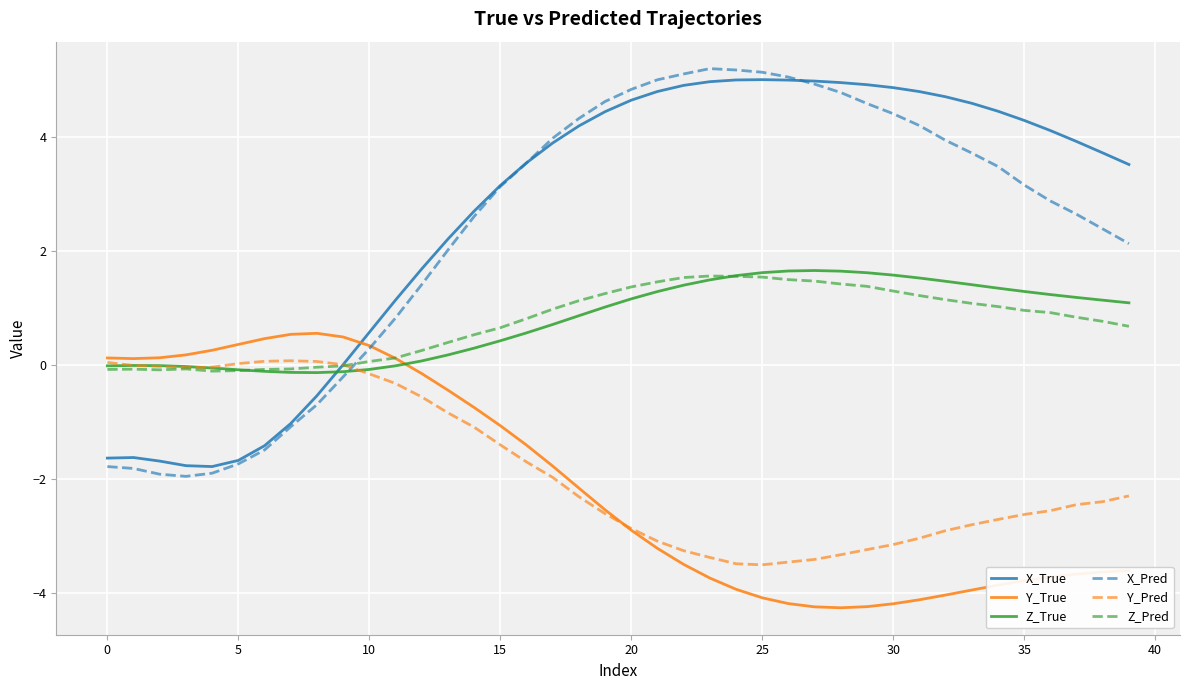

True or false: X_True has more than 0 points higher than both neighbors.

True